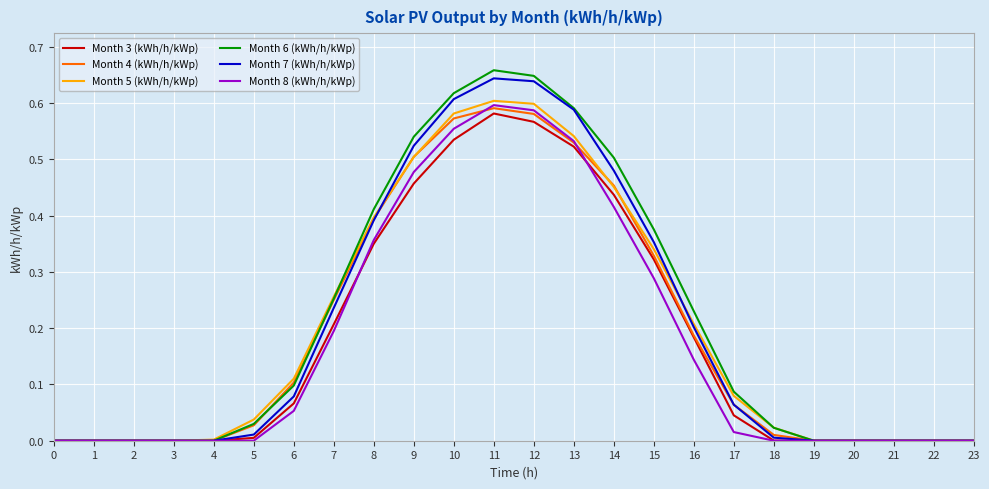

The value of Month 8 (kWh/h/kWp) at 22 is 0.0. True or false?

True